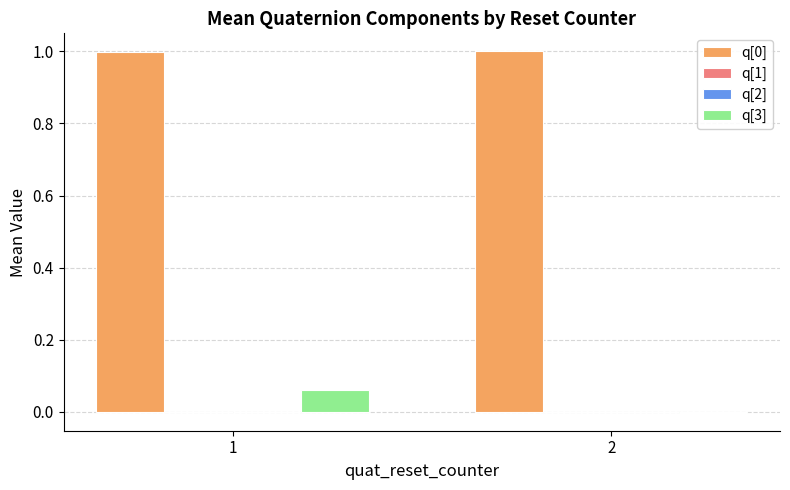

True or false: q[3] has a value of 0.0 at 1.

False